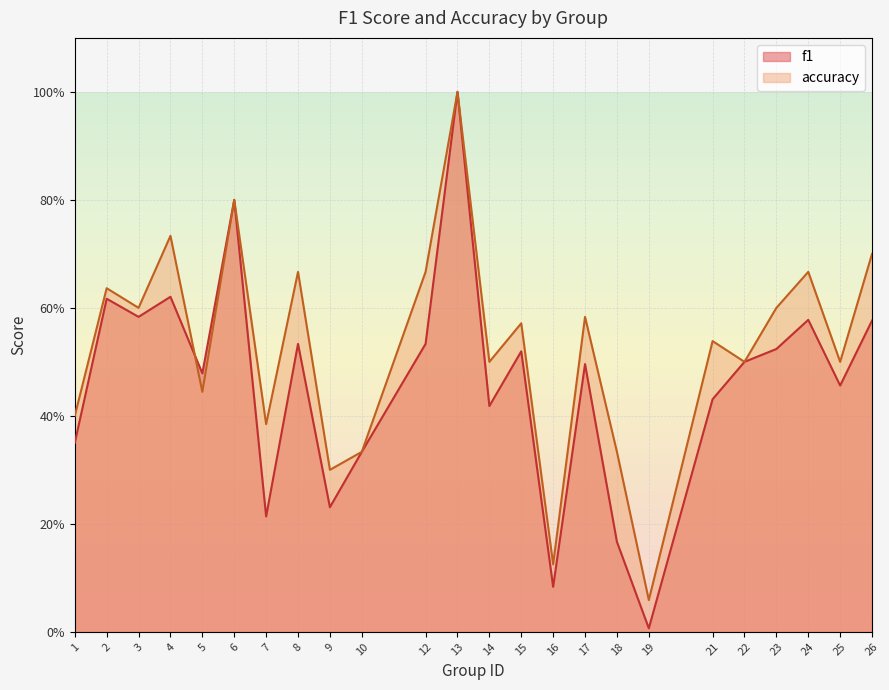

Which series changed the most between 7 and 19?

accuracy